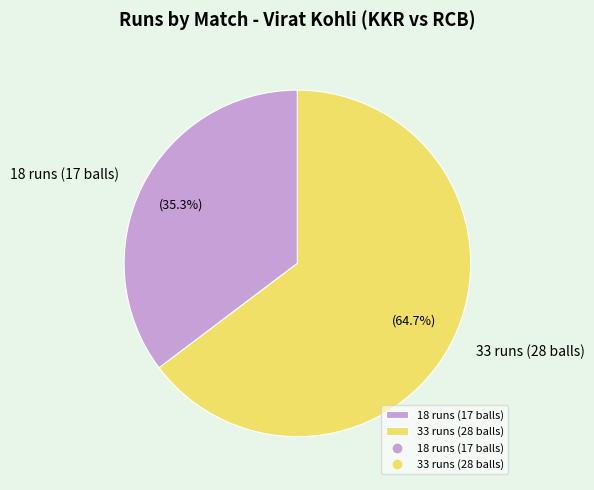

Approximately how many times larger is the value at 33 runs (28 balls) compared to 18 runs (17 balls)?

1.8